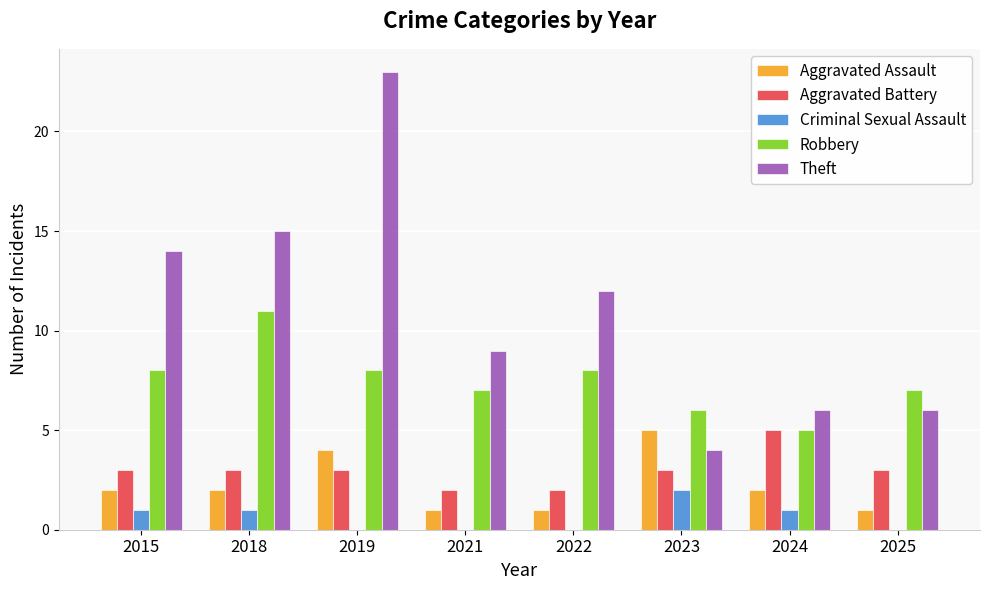

The value of Aggravated Battery at 2015 is 2. True or false?

False